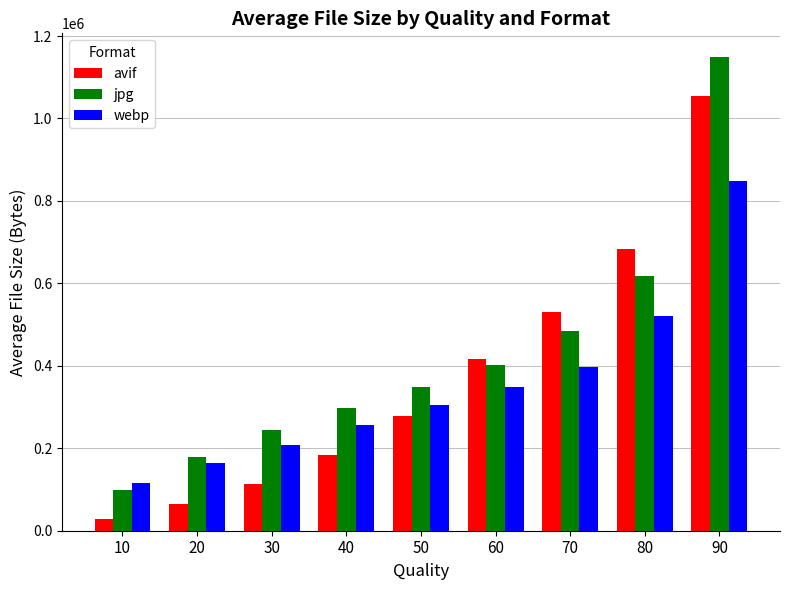

Which series has the largest total across all categories?

jpg